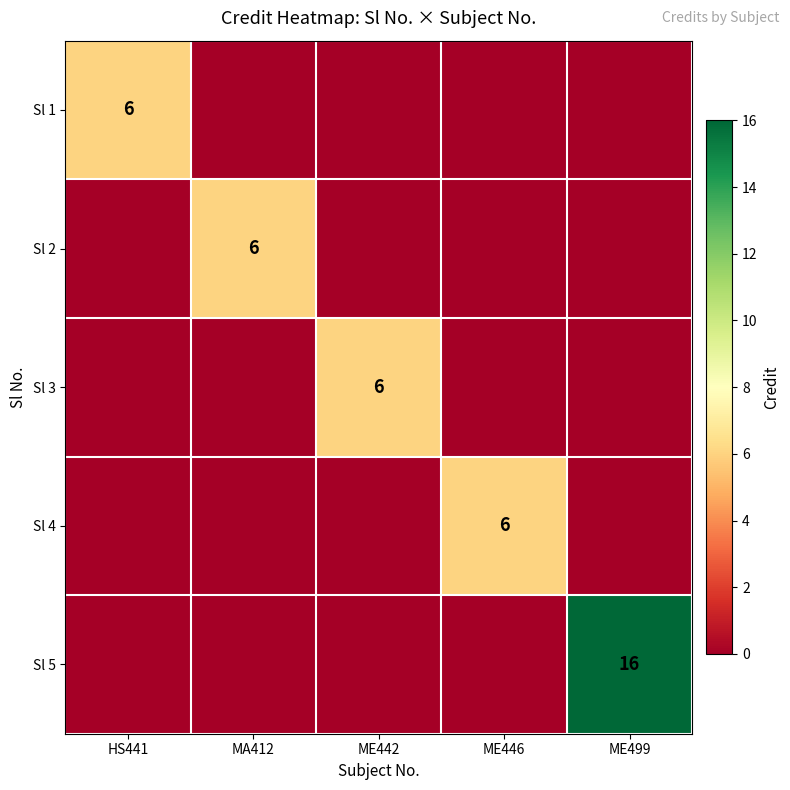

The Sl 4 series shows 9 at ME446. True or false?

False